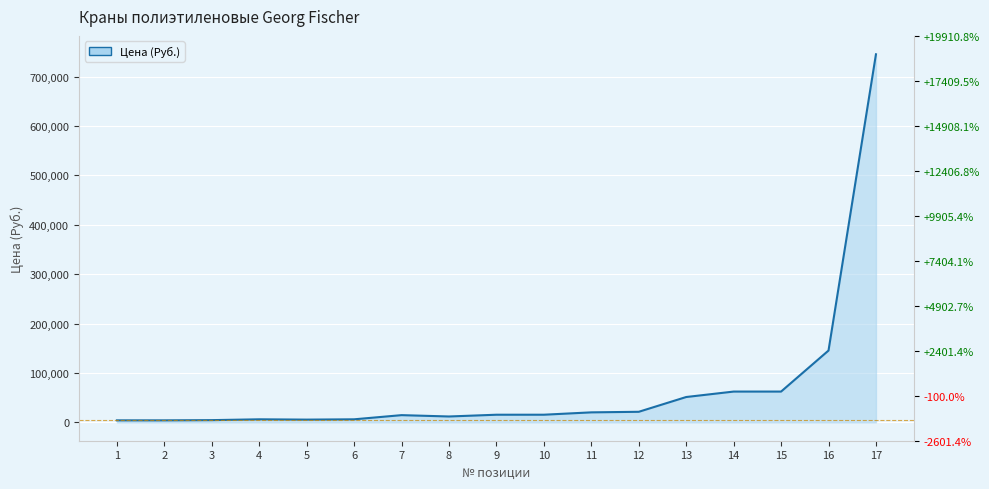

Reading left to right, list all the values displayed in this chart.

3997.8	3997.8	4430.1	6095.4	5468.5	6095.4	14536.3	11817.0	15380.0	15407.3	20170.9	21317.1	51243.7	62270.3	62270.3	145360.4	745241.5